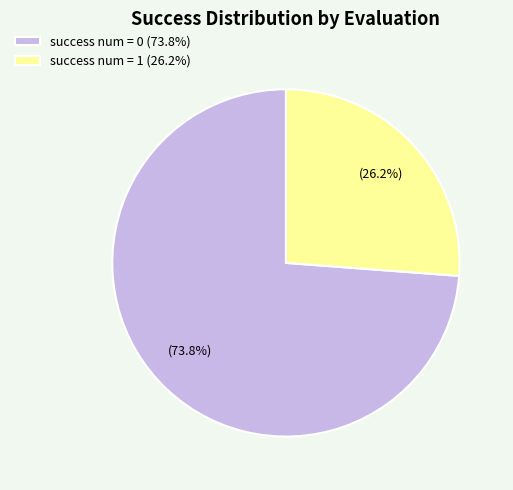

How many segments does this pie chart have?

2